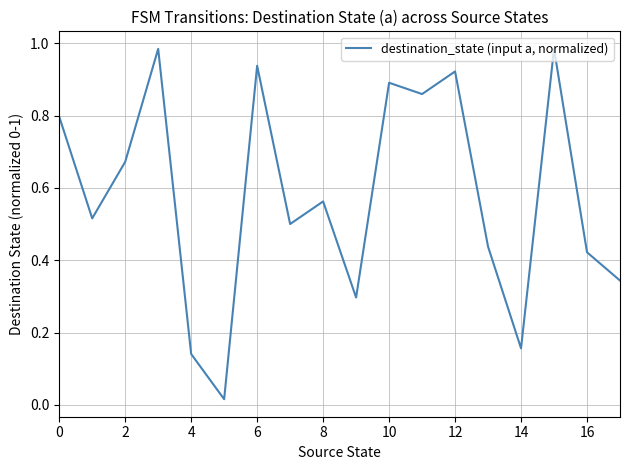

What is the label of the 13th point from the left?

12